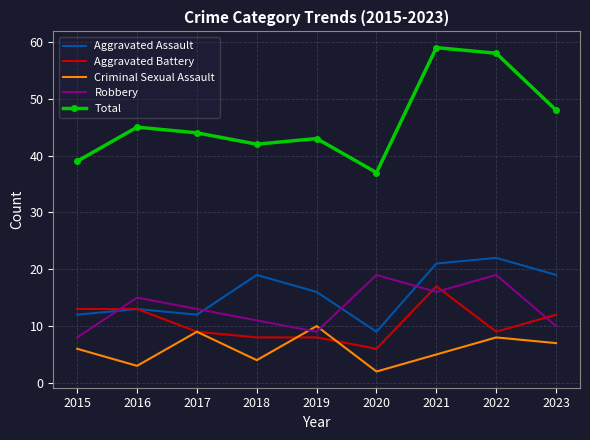

Reading left to right, extract all data points from this chart.

Aggravated Assault: 2015=12	2016=13	2017=12	2018=19	2019=16	2020=9	2021=21	2022=22	2023=19
Aggravated Battery: 2015=13	2016=13	2017=9	2018=8	2019=8	2020=6	2021=17	2022=9	2023=12
Criminal Sexual Assault: 2015=6	2016=3	2017=9	2018=4	2019=10	2020=2	2021=5	2022=8	2023=7
Robbery: 2015=8	2016=15	2017=13	2018=11	2019=9	2020=19	2021=16	2022=19	2023=10
Total: 2015=39	2016=45	2017=44	2018=42	2019=43	2020=37	2021=59	2022=58	2023=48